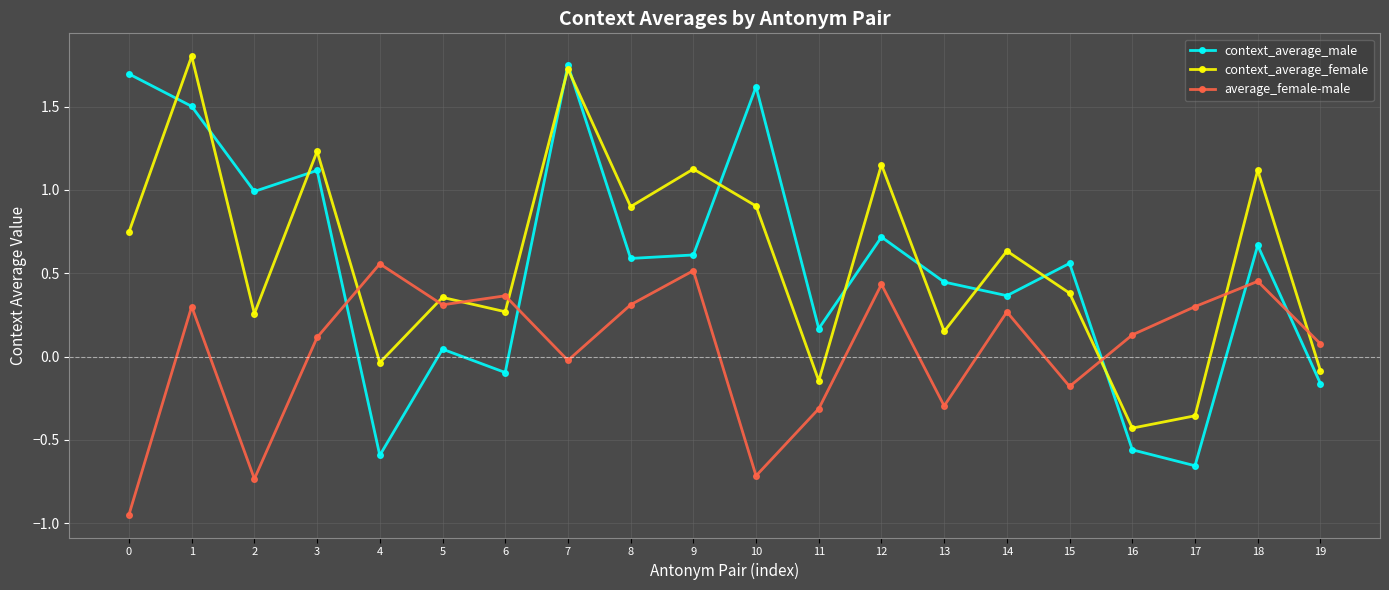

True or false: average_female-male and context_average_male intersect in this chart.

True